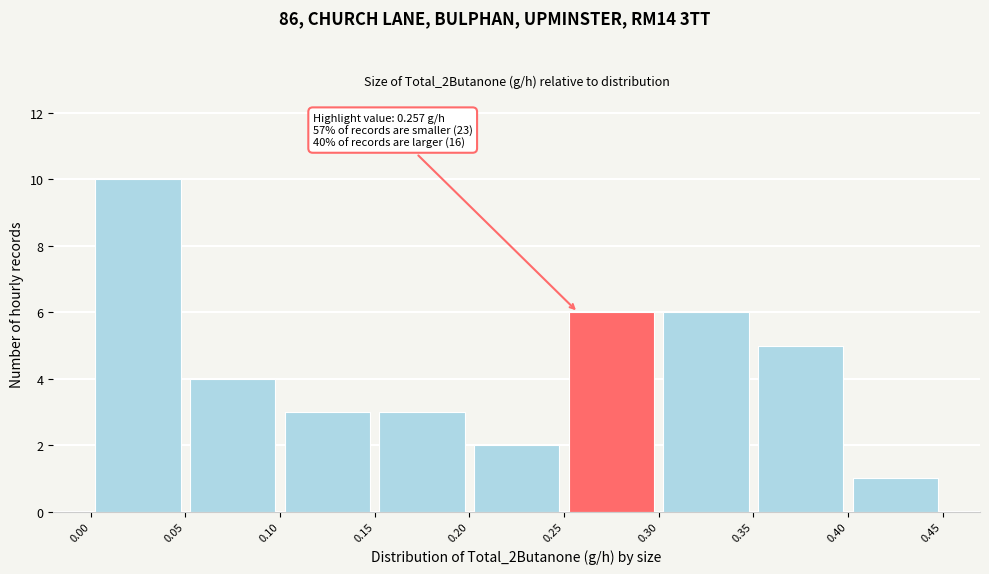

Which range on the x-axis has the tallest bar?

0.00 to 0.05